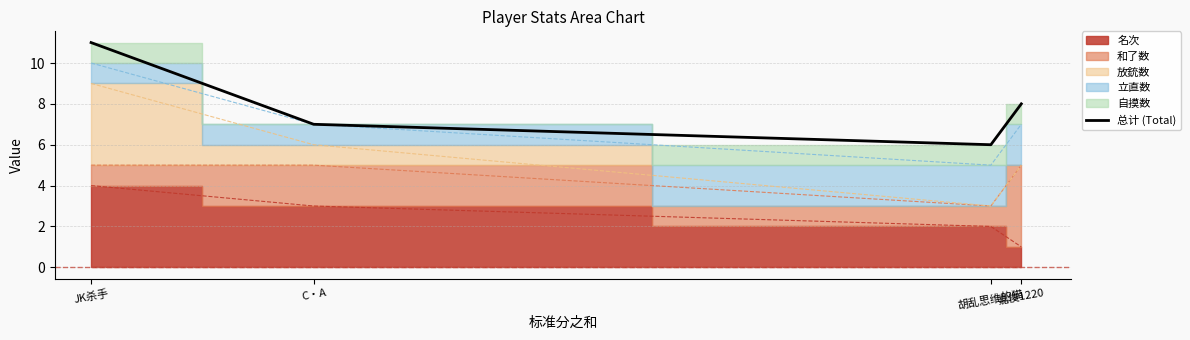

True or false: the data shows 6 at 胡乱思维的猫.

True